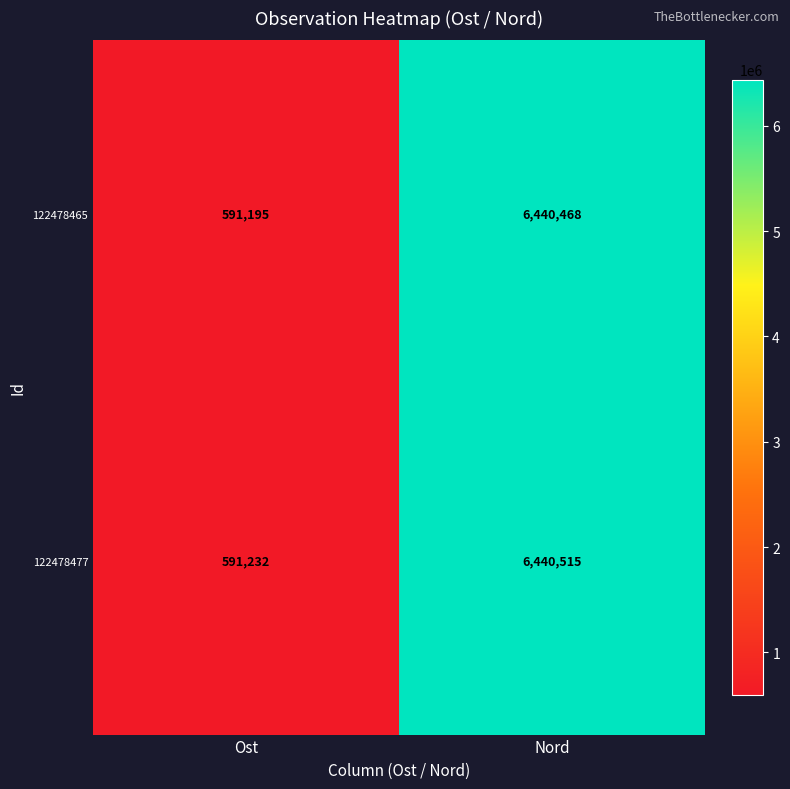

What is the spread (max minus min) of values at Nord?

47